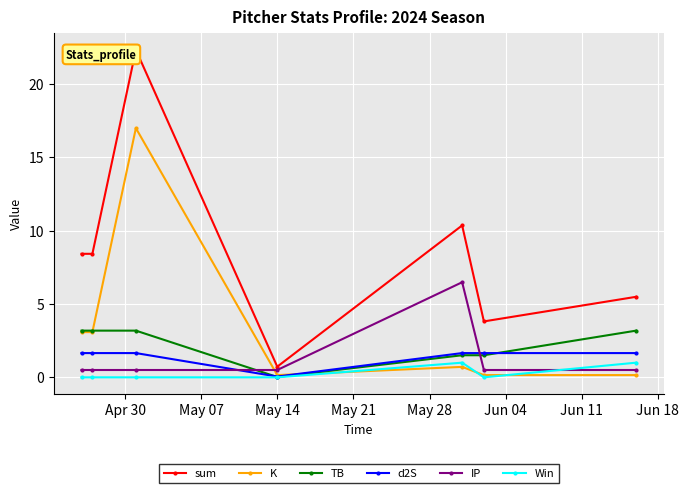

What is the value of the d2S point at the 7th from the left?

1.7